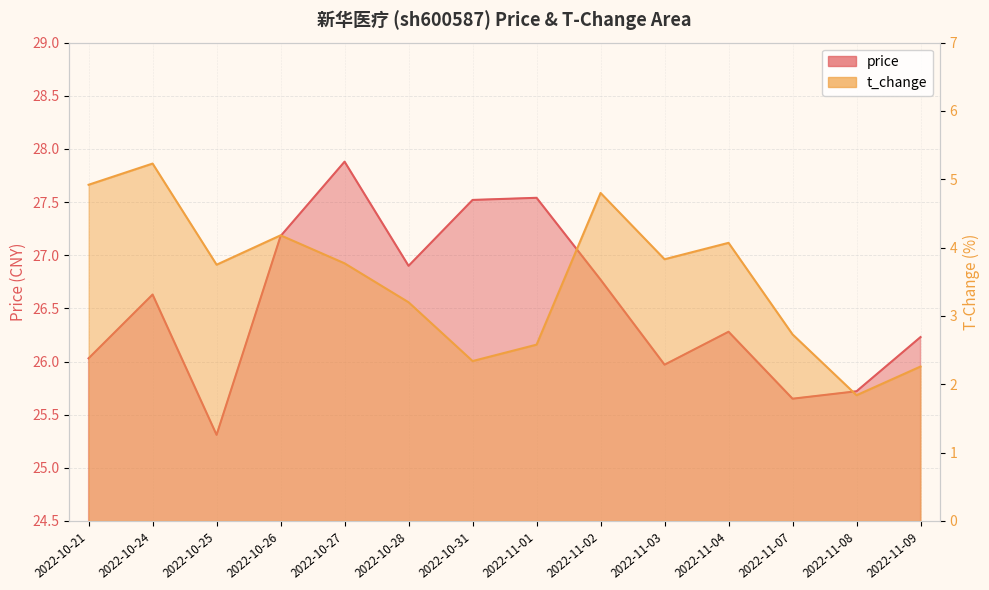

What is the label of the 7th point from the right?

2022-11-01